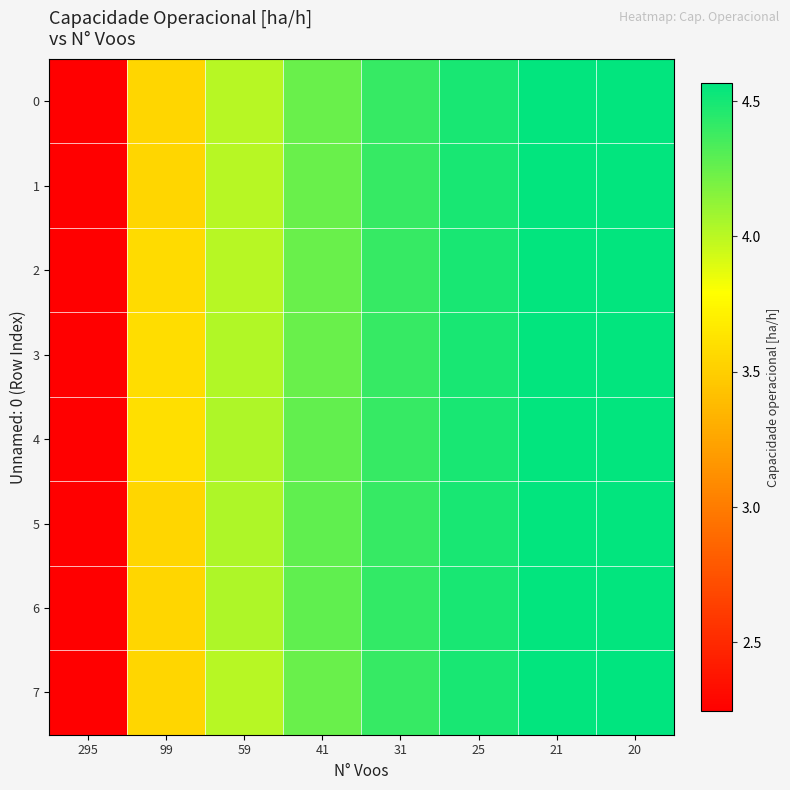

Between 31 and 99, which is larger?

31